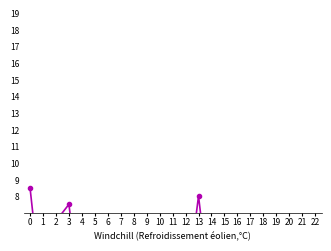

Is this an area chart (filled region under the line)?

No